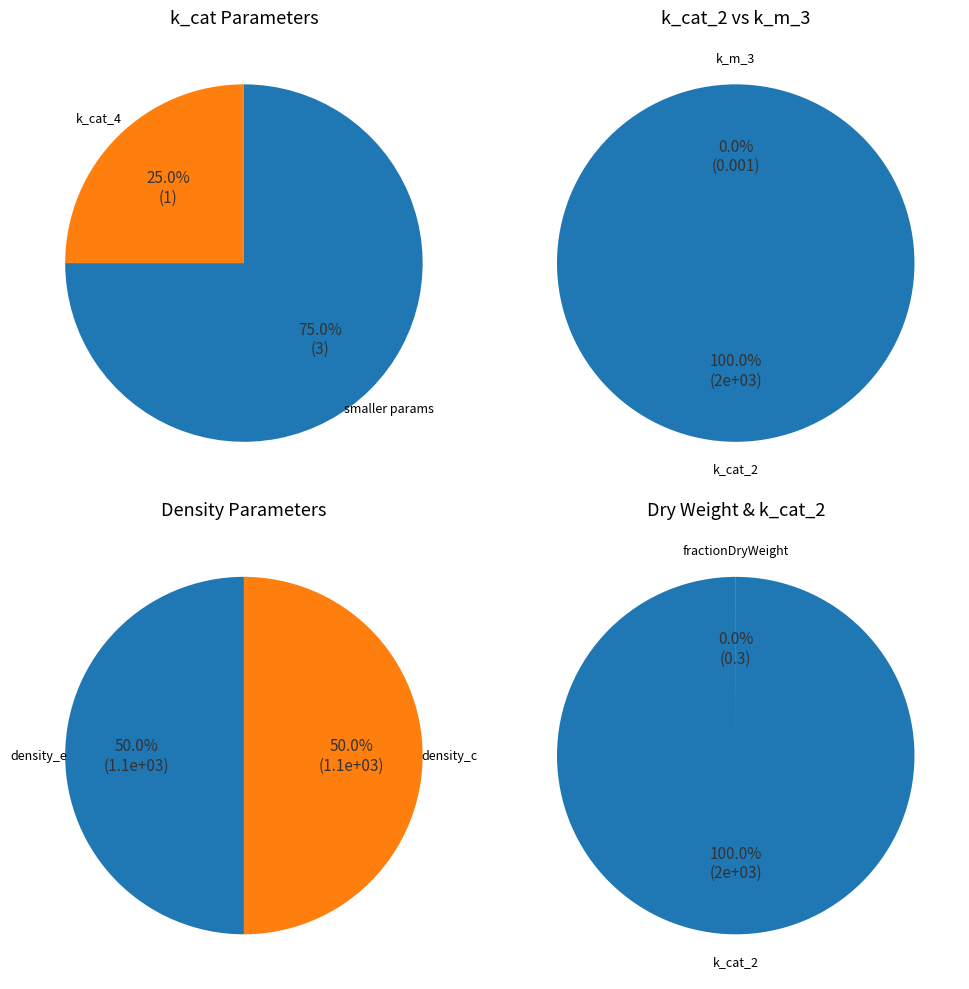

Does k_cat_3_for account for over 50% of the chart?

No